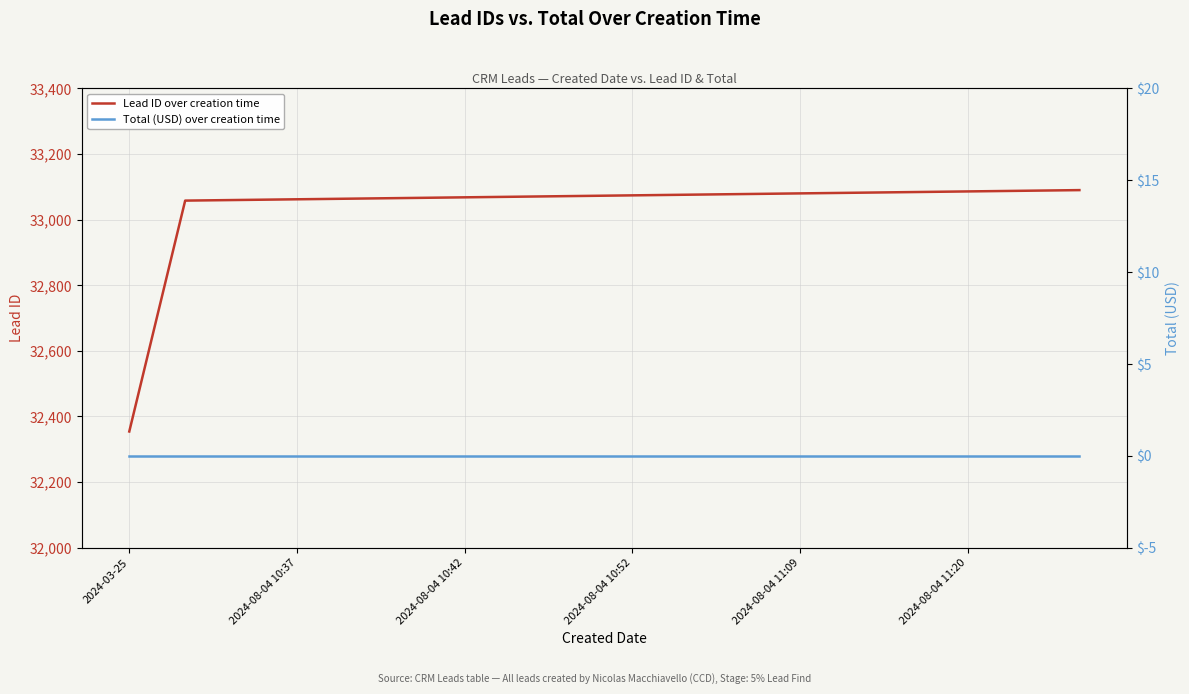

Count the number of data series in this chart.

2